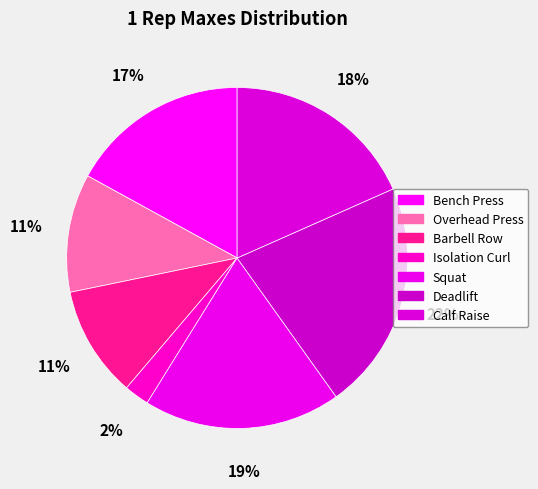

Does Bench Press account for over 50% of the chart?

No